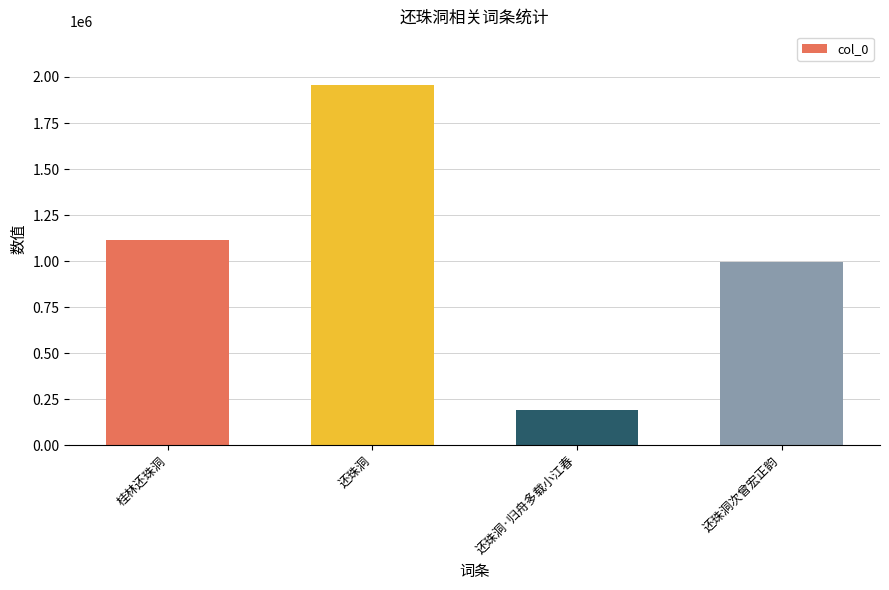

Which category has the lowest value across all series?

还珠洞·归舟多载小江春